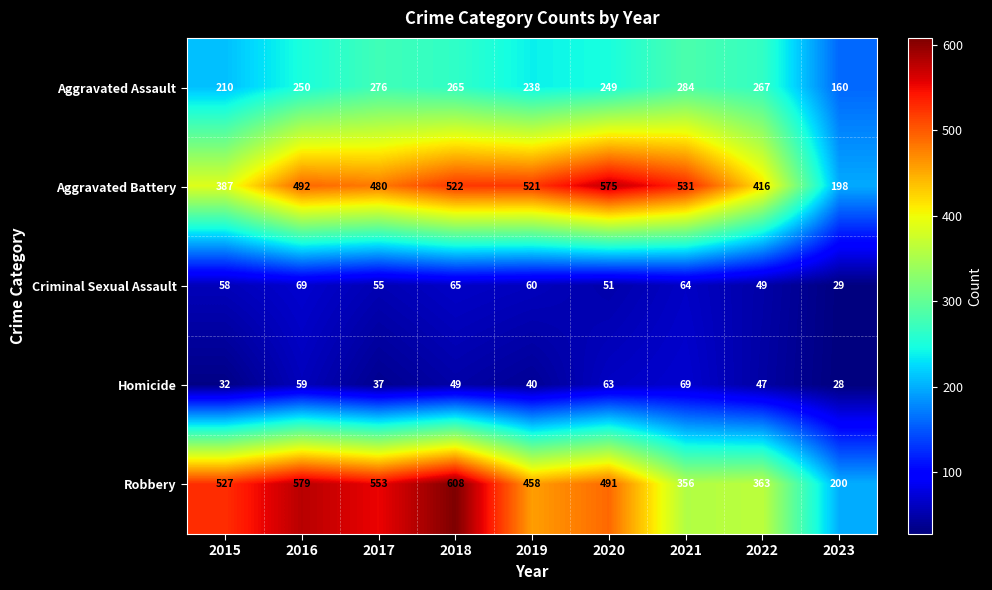

Which label corresponds to the largest value in the chart?

2018